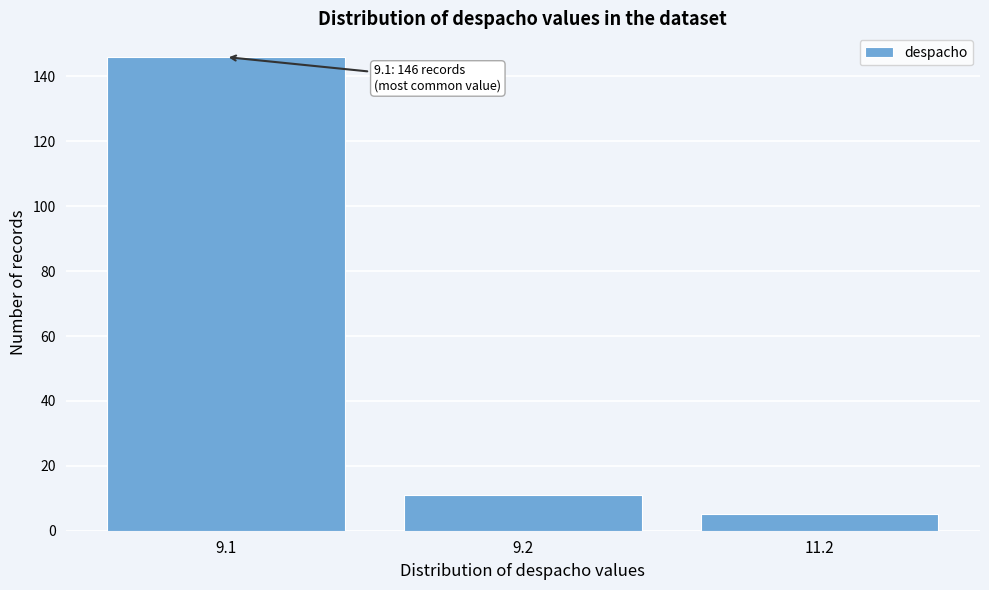

Reading right to left, what are all the values shown in this chart?

11.2=5	9.2=11	9.1=146